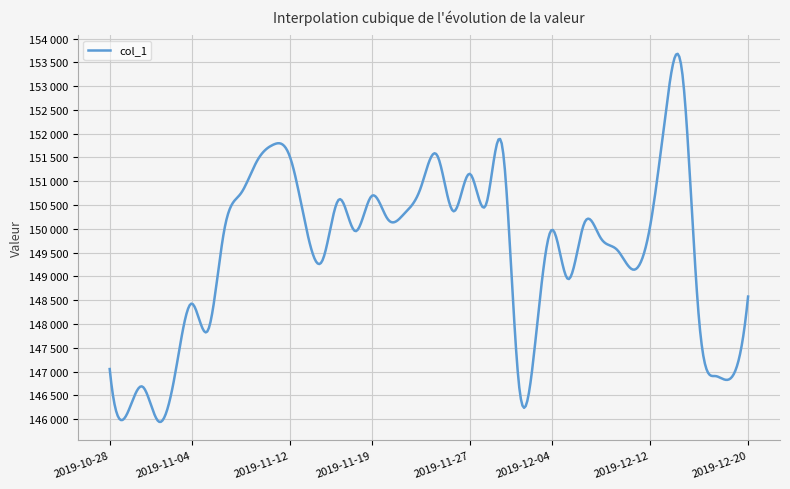

Does the chart have visible grid lines?

Yes